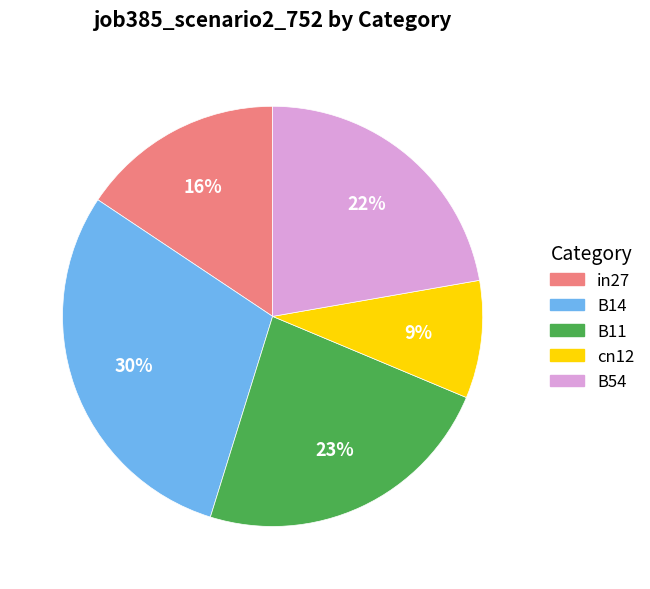

Does B54 represent more than half of the total?

No